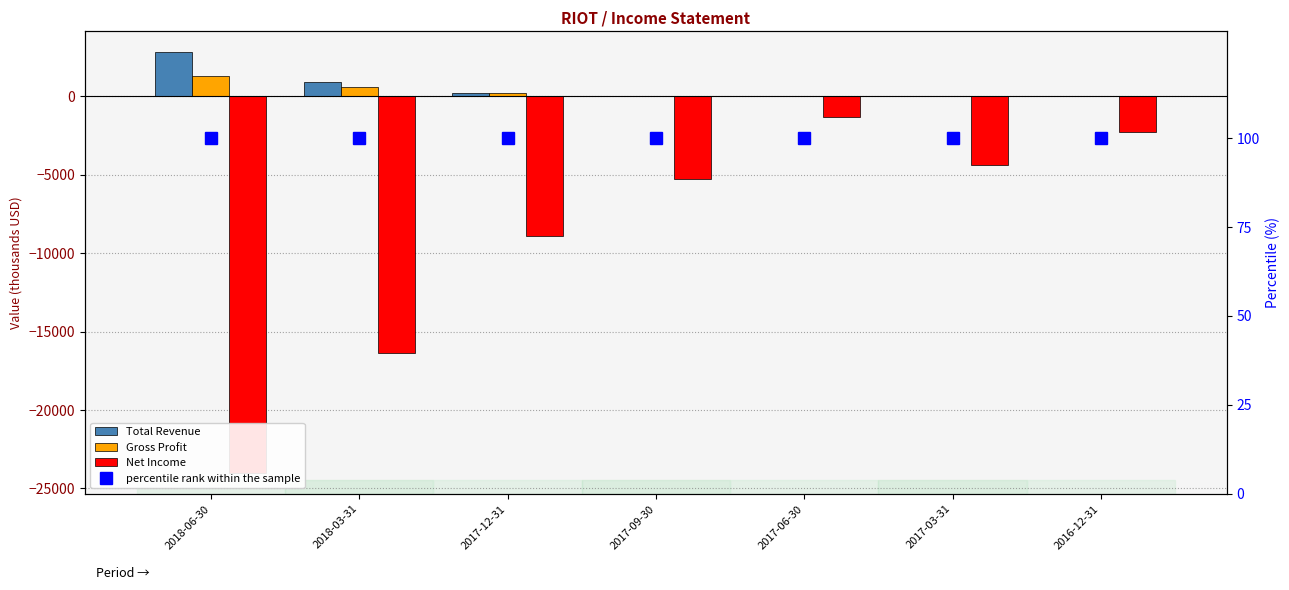

What value does the percentile rank within the sample series have at 2018-06-30?

100